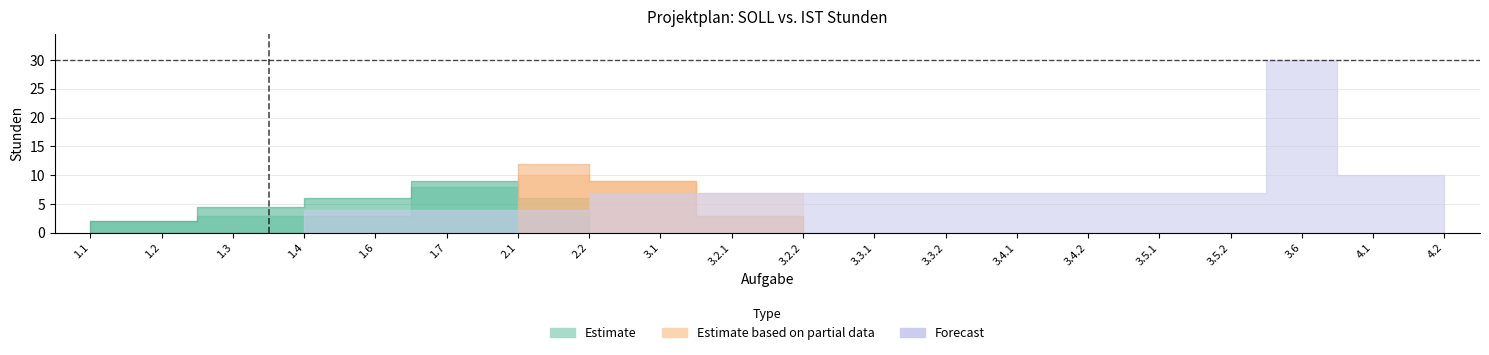

How many lines are shown in the chart?

2